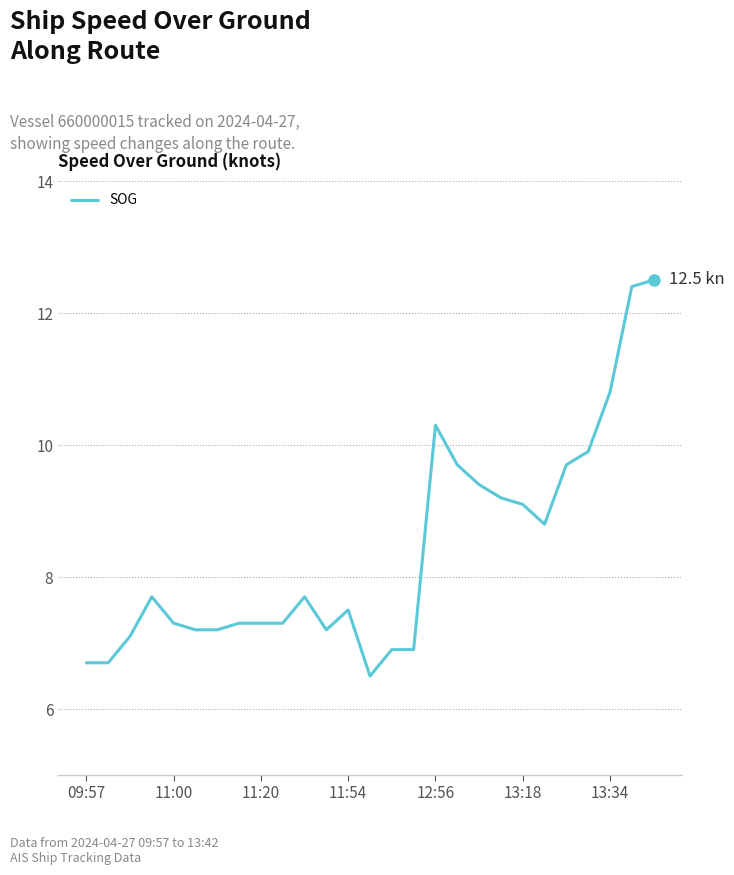

What is the smallest value displayed?

6.5